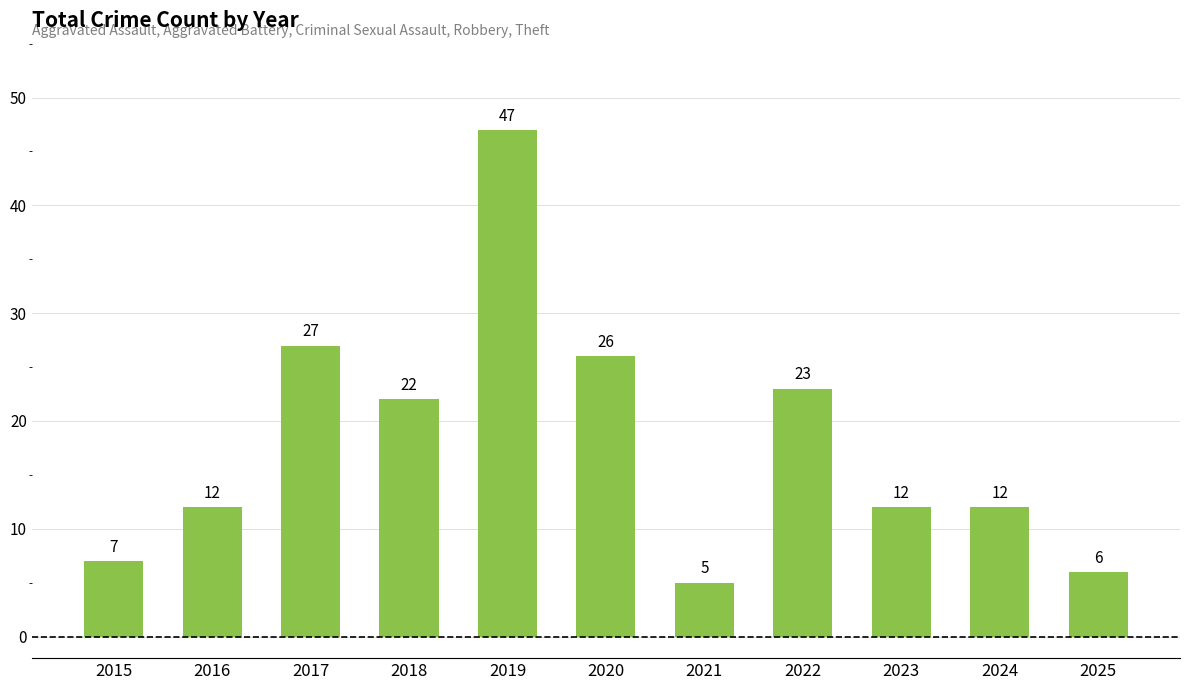

Reading right to left, what are all the values shown in this chart?

6	12	12	23	5	26	47	22	27	12	7